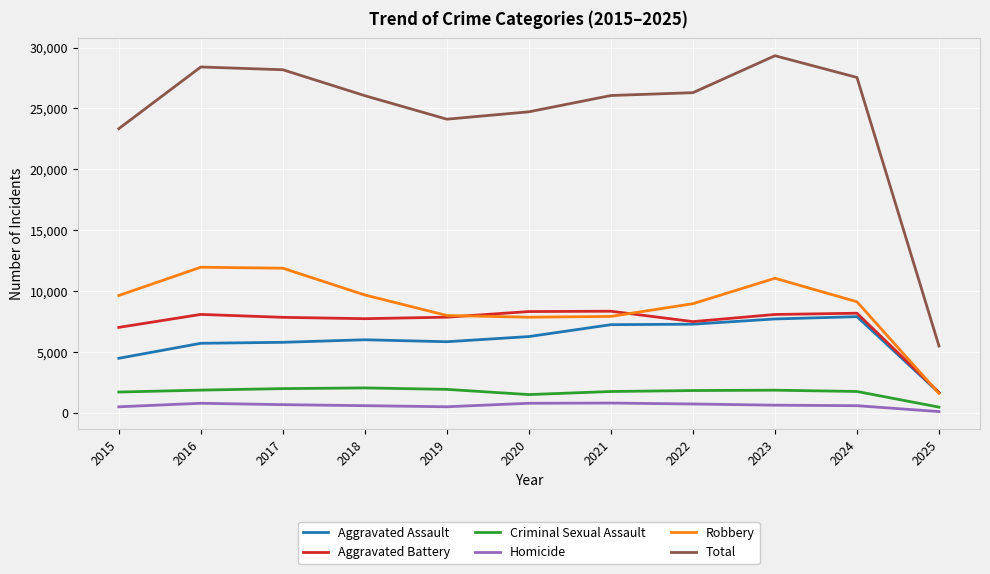

What is the minimum value shown in the chart?

103